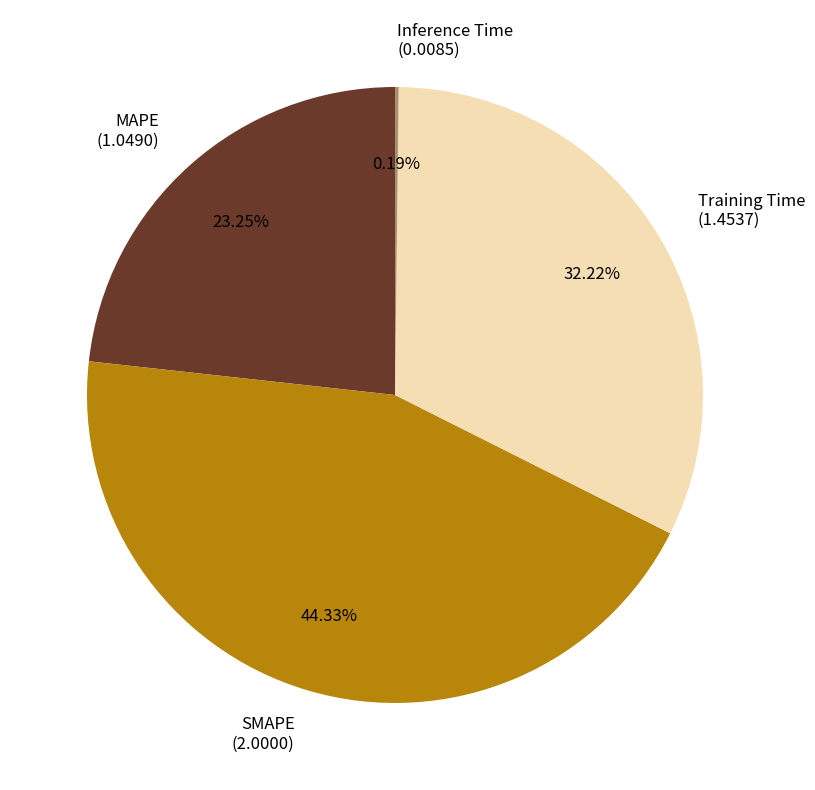

Is it true that MAPE is 32% of the pie?

False